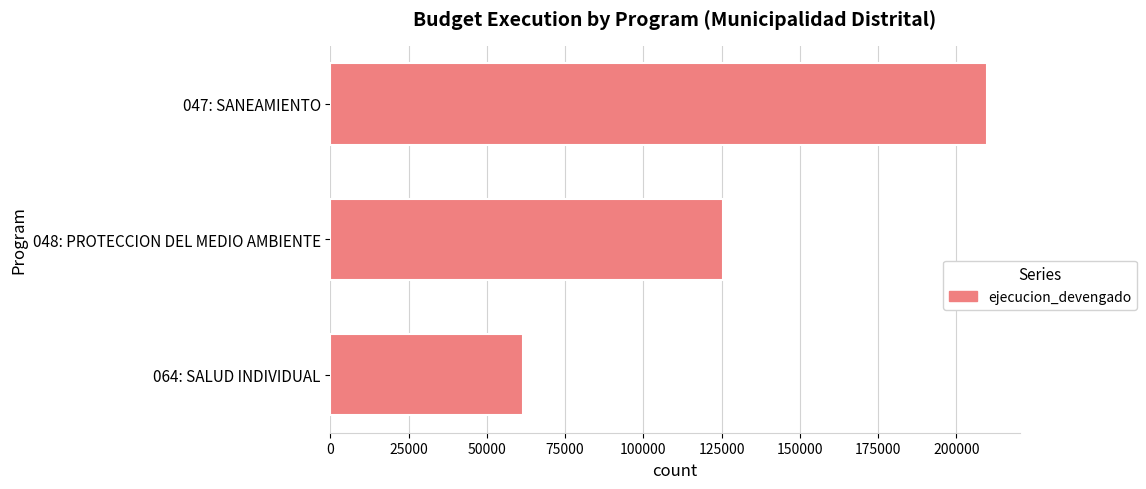

Between 048: PROTECCION DEL MEDIO AMBIENTE and 047: SANEAMIENTO, which is larger?

047: SANEAMIENTO